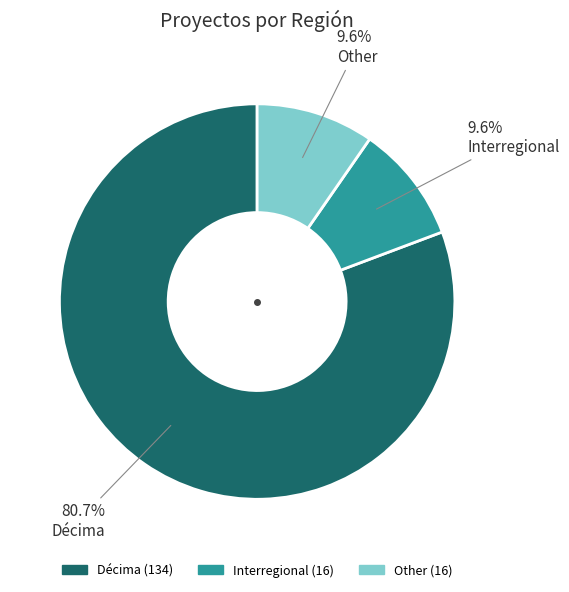

What is the ratio of the value at Décima to the value at Other?

8.4